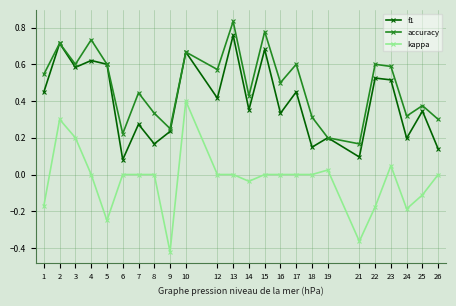

Which series has the largest total across all categories?

accuracy